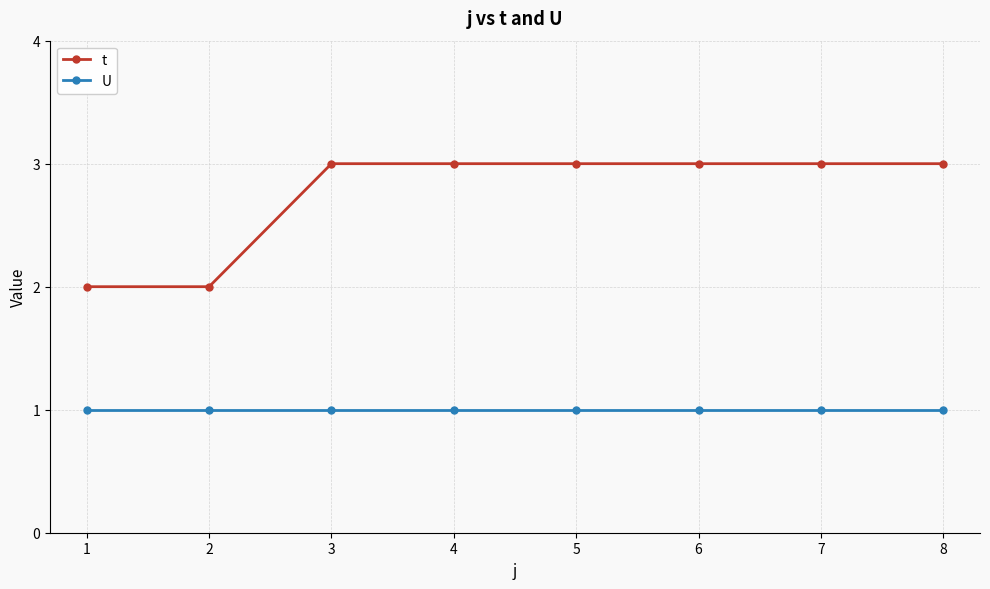

The U series shows 1 at 1. True or false?

True